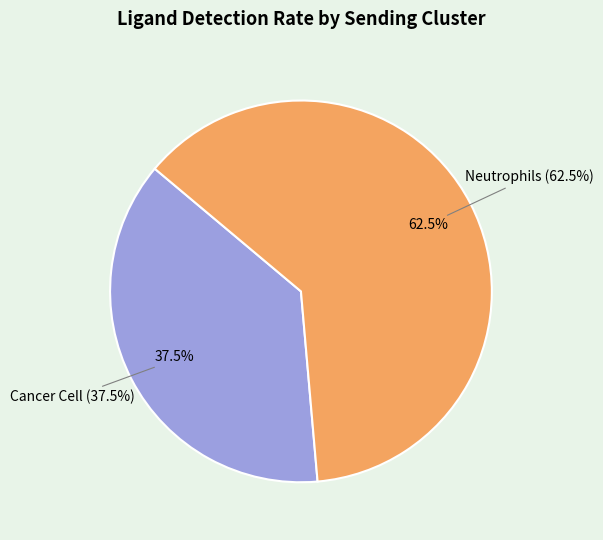

What percentage do Neutrophils and Cancer Cell together represent?

100.0%